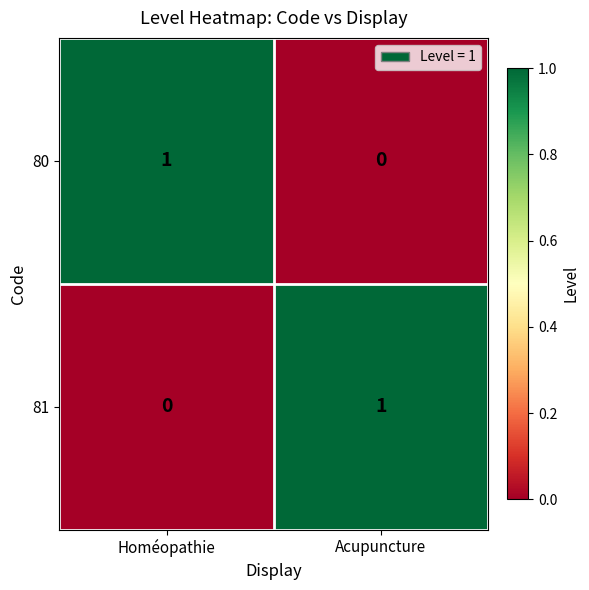

Is it true that 81 equals 1 at Homéopathie?

False